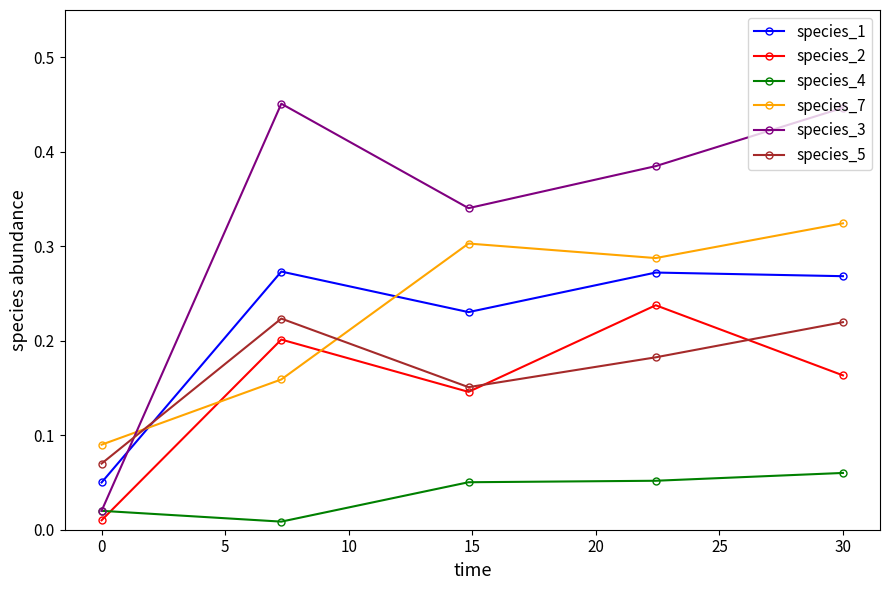

Rank the series by their maximum value, from lowest to highest.

species_4, species_5, species_2, species_1, species_7, species_3